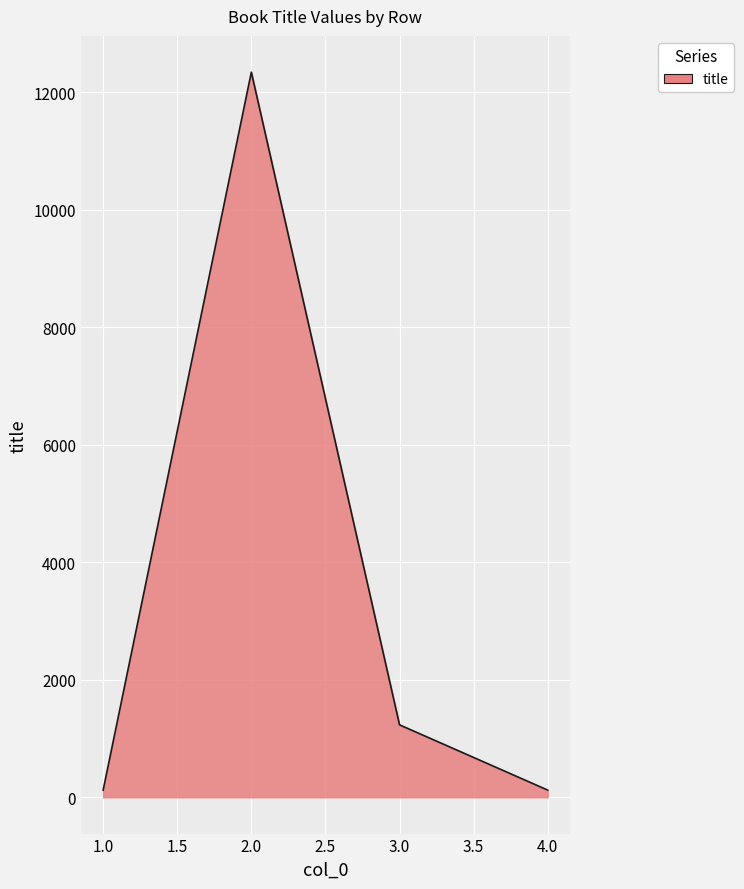

Where is the first local maximum?

2.0